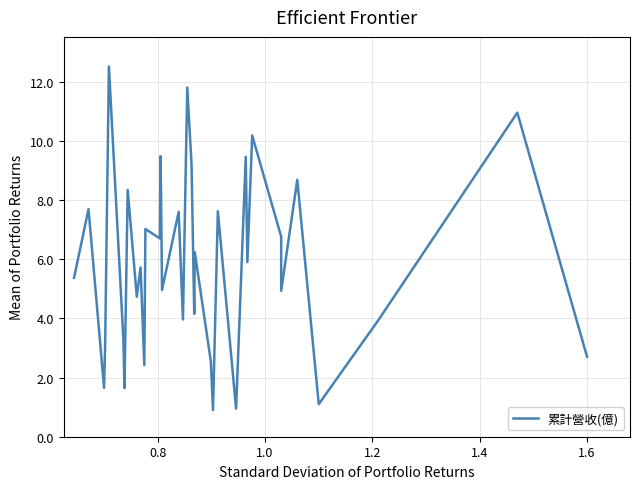

What is the smallest value displayed?

0.9